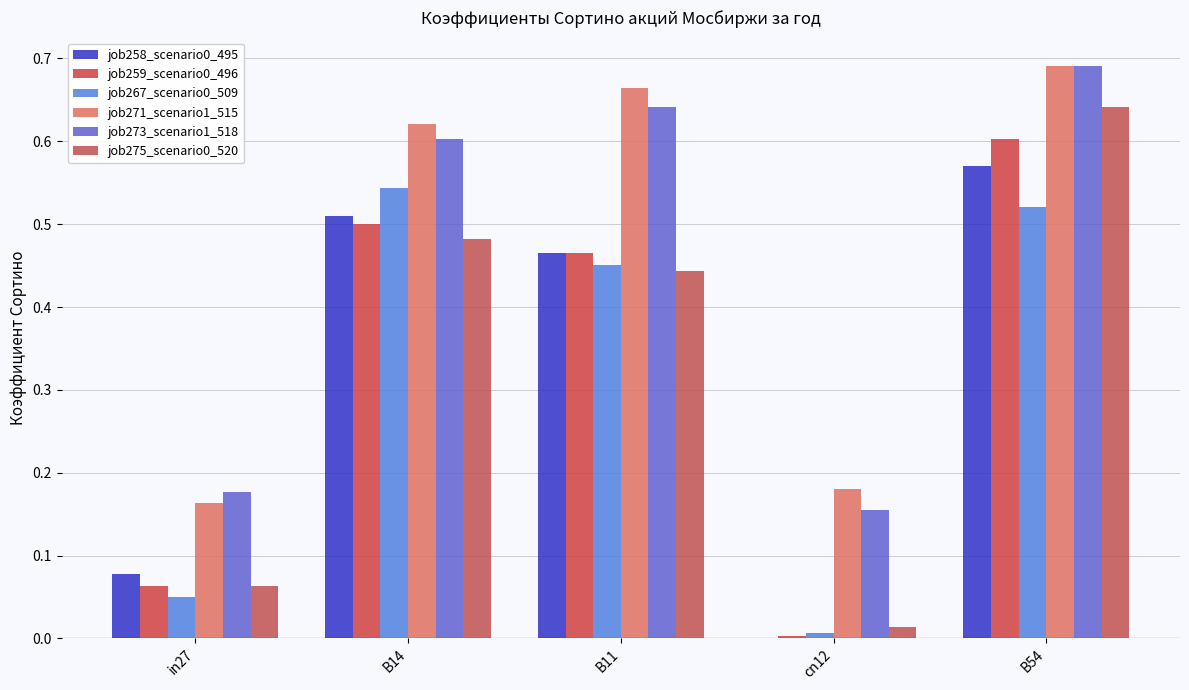

At how many categories does at least one series exceed 0?

5